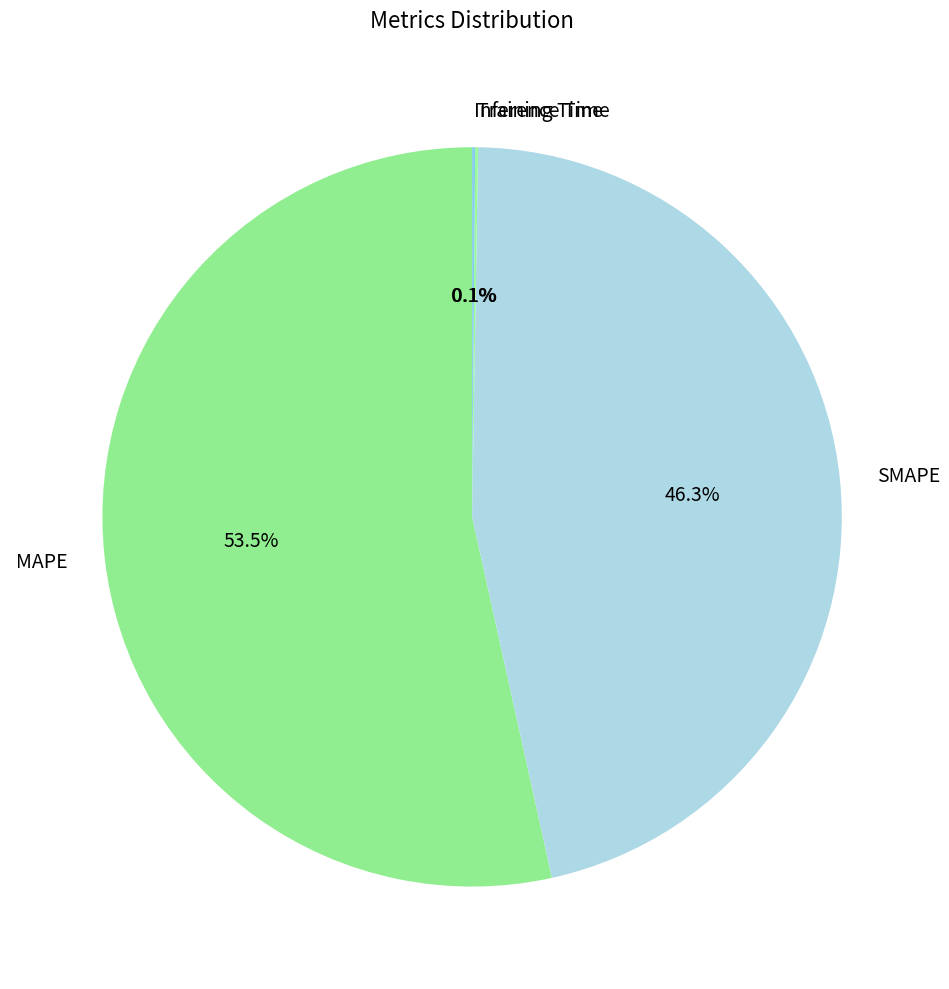

Do MAPE and SMAPE together represent more than half of the pie?

Yes